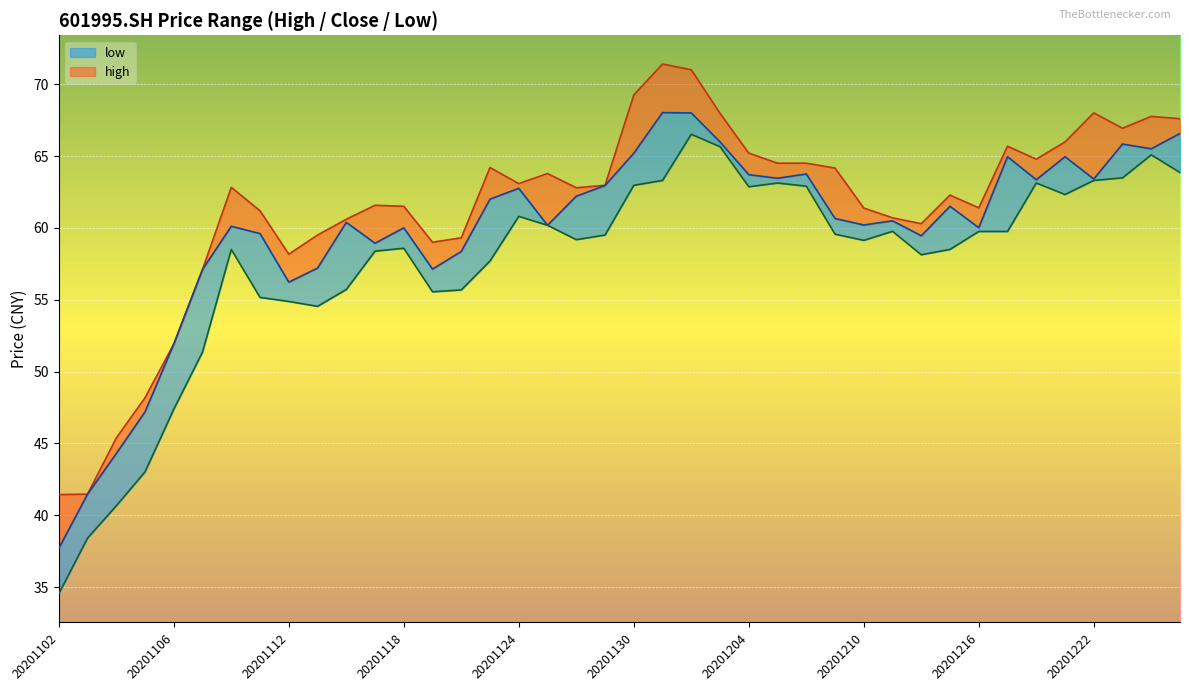

True or false: close and low intersect in this chart.

False